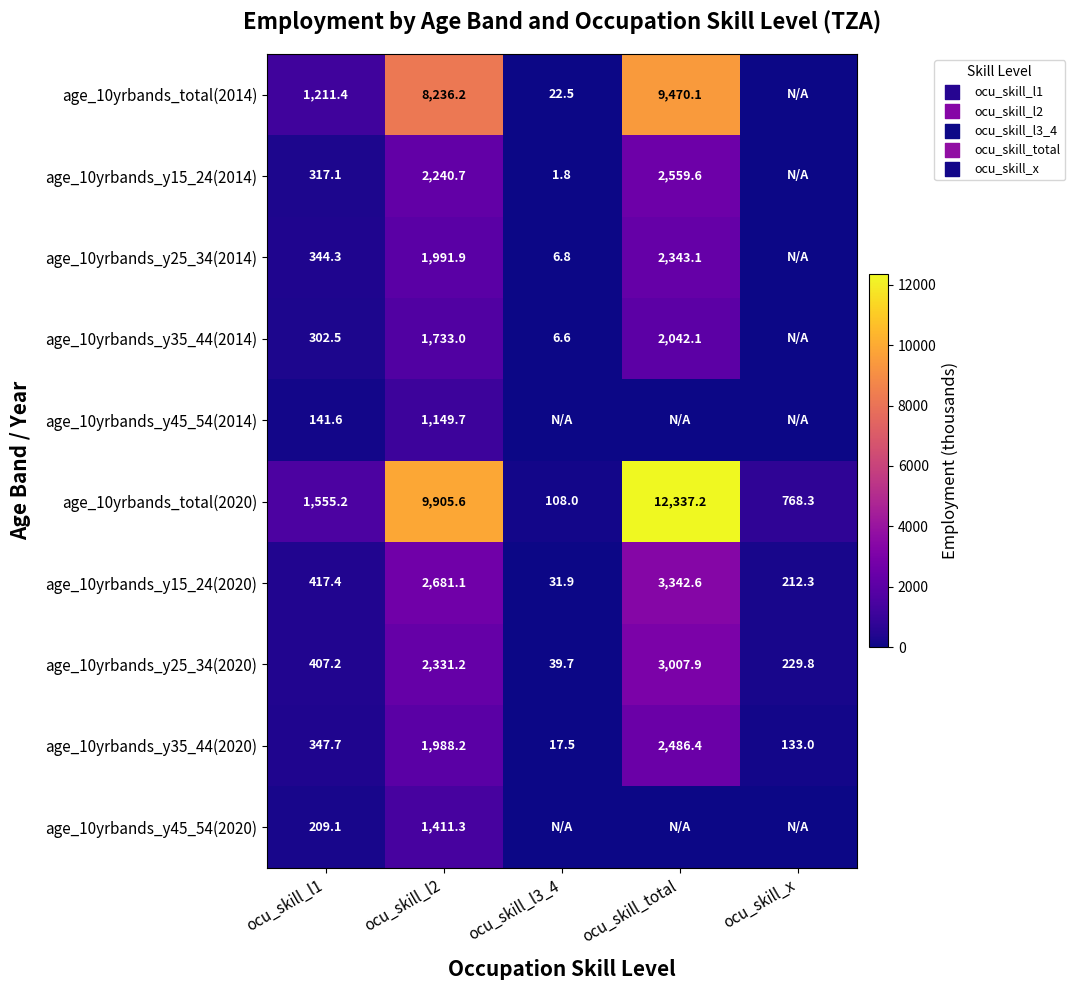

At which label is age_10yrbands_y35_44(2020) closest to 1251?

ocu_skill_l2